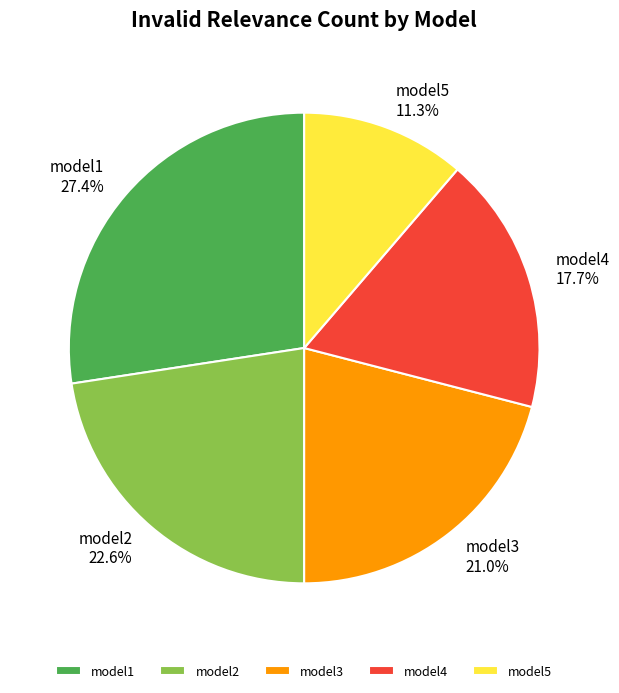

What portion of the pie excludes model1?

72.6%